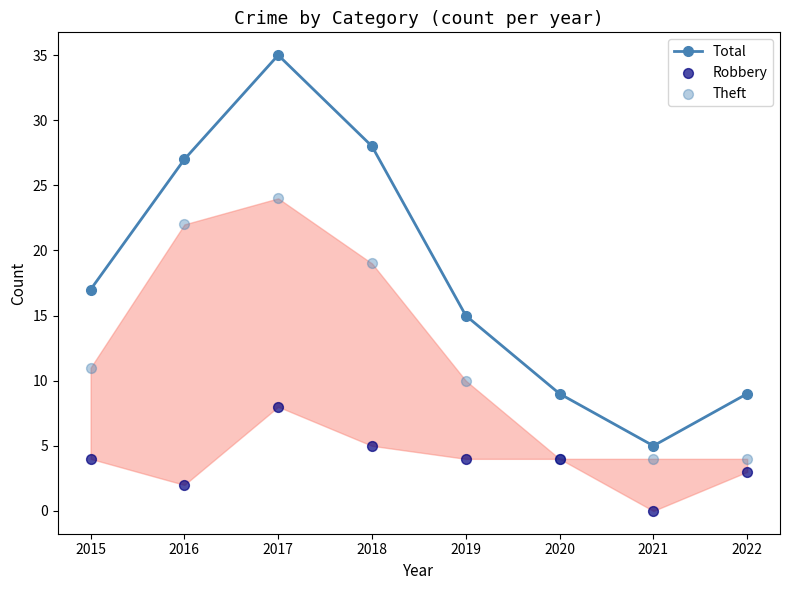

What are all the series names shown in the legend?

Total, Robbery, Theft